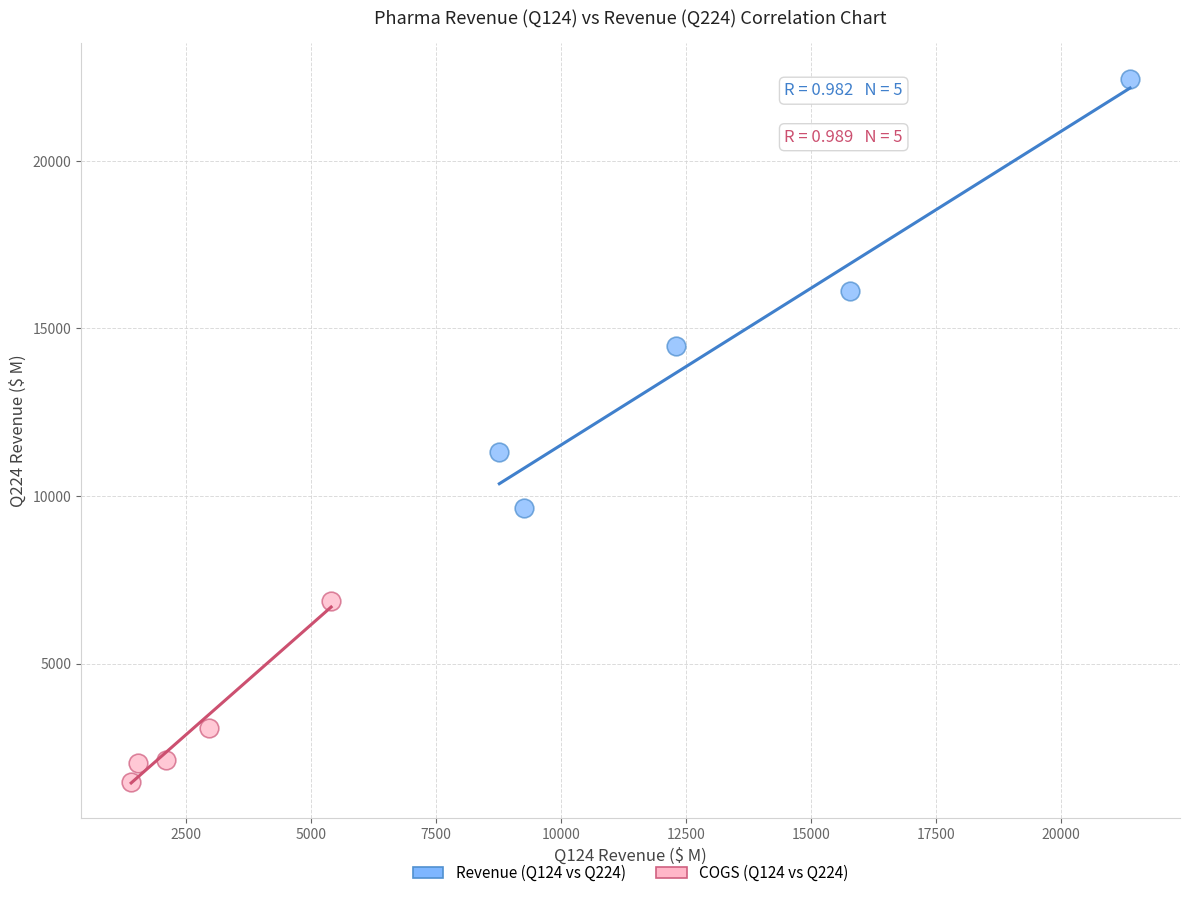

Which series contains the lowest Y value?

COGS (Q124 vs Q224)